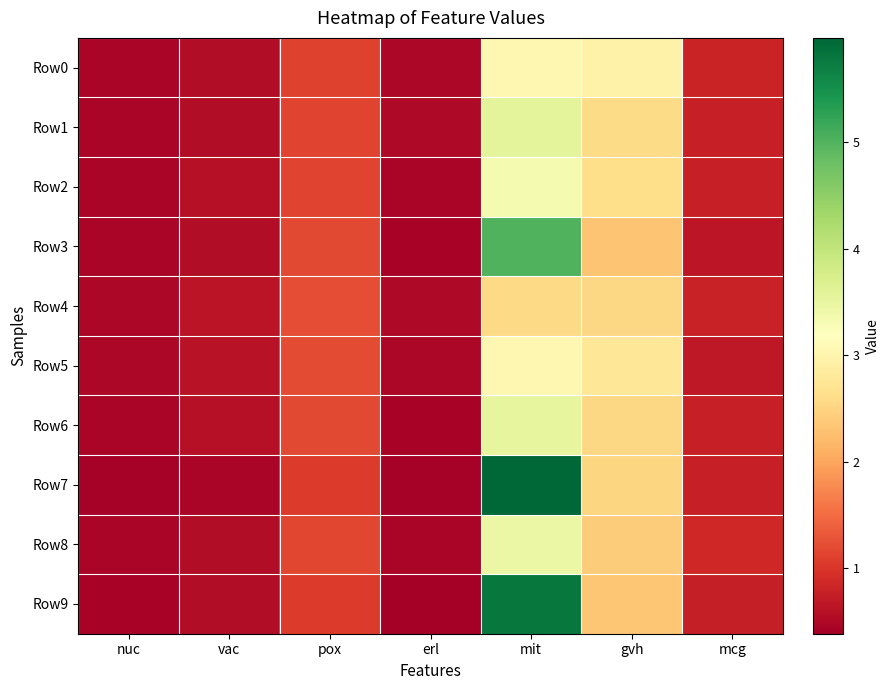

Which has a higher value, mcg or mit?

mit